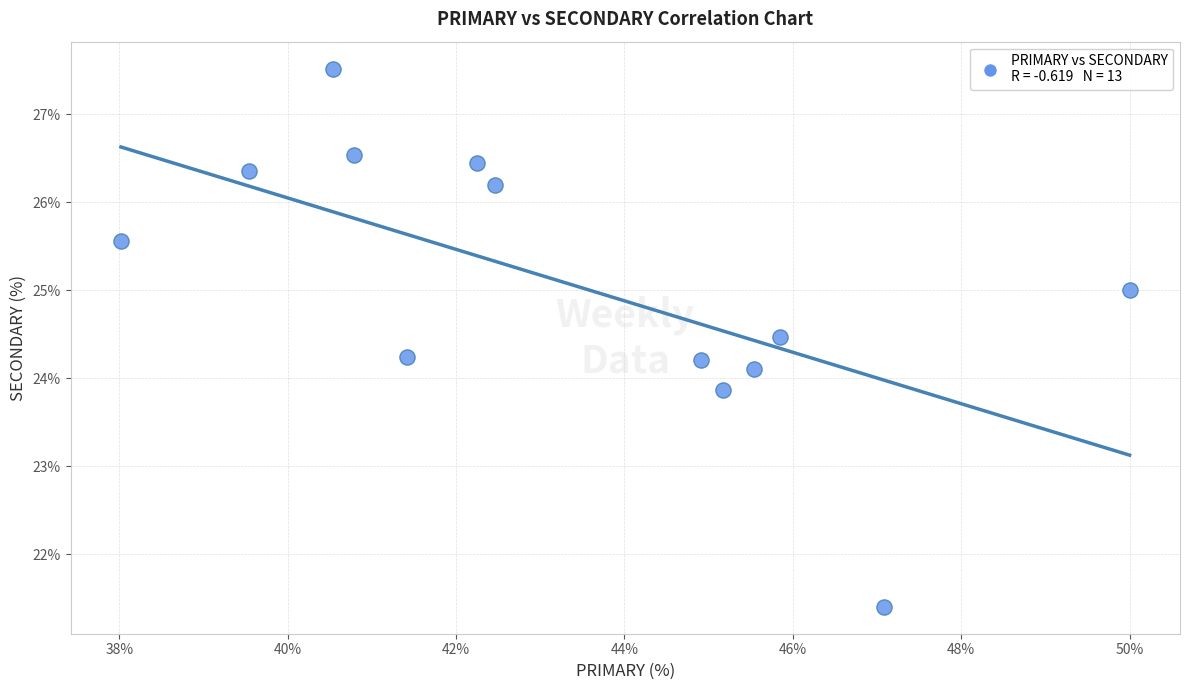

What is the range of X values (max minus min)?

12.0